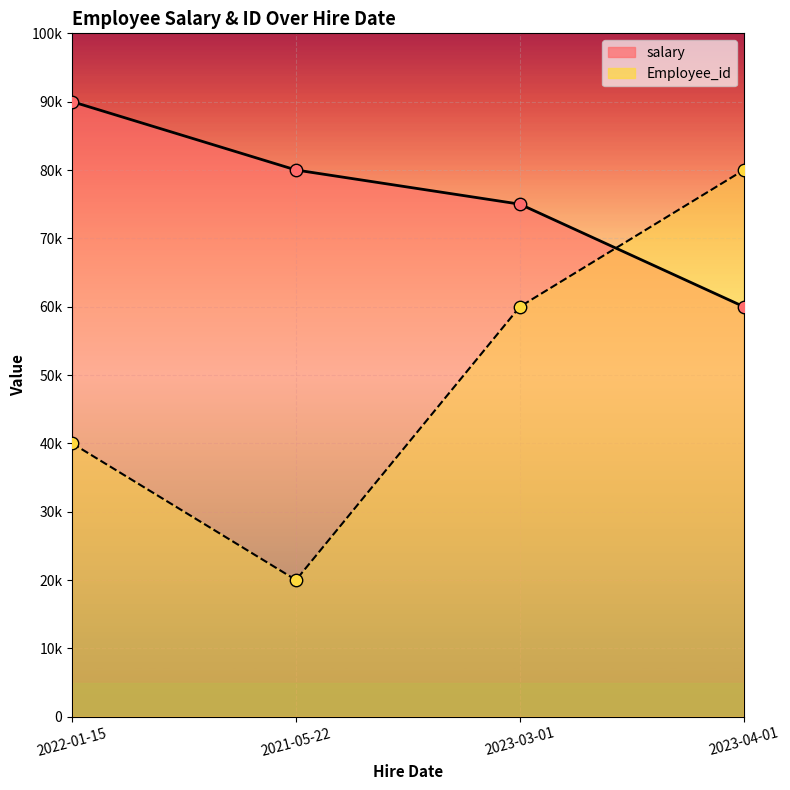

Which series reaches the maximum Y coordinate?

Employee_id